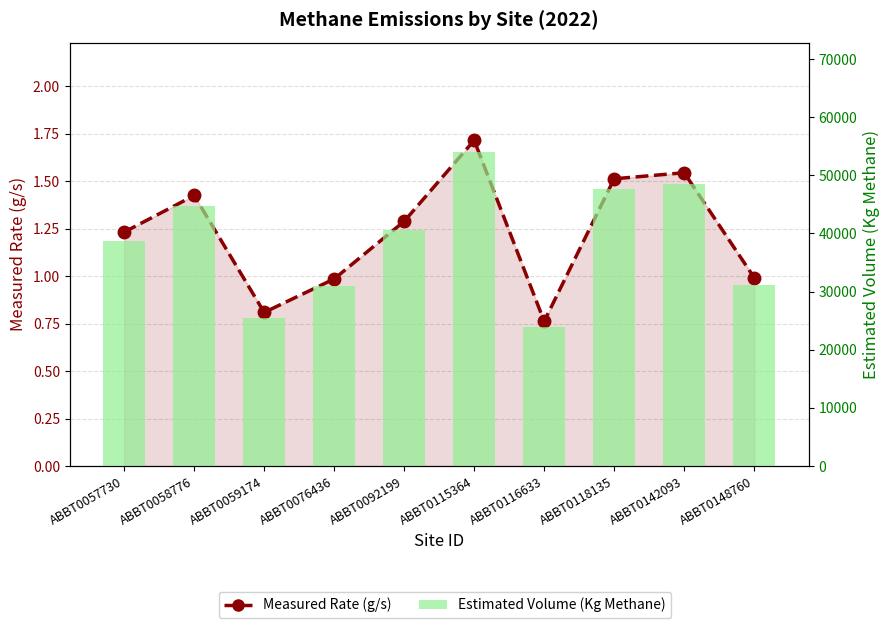

Reading left to right, transcribe all the data shown in this chart.

Measured Rate (g/s): 1.2	1.4	0.8	1.0	1.3	1.7	0.8	1.5	1.5	1.0
Estimated Volume (Kg Methane): 38742.8	44802.3	25444.5	30988.8	40532.2	53939.0	23966.9	47567.7	48570.9	31120.0